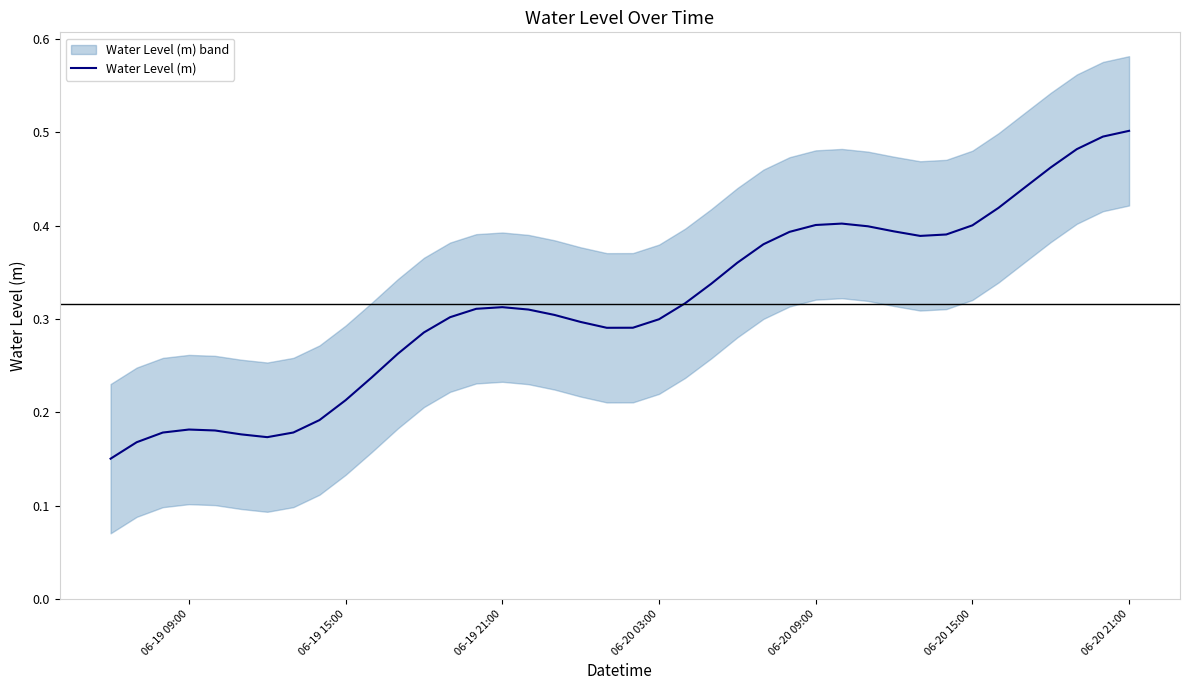

What is the sum of all values?

12.7